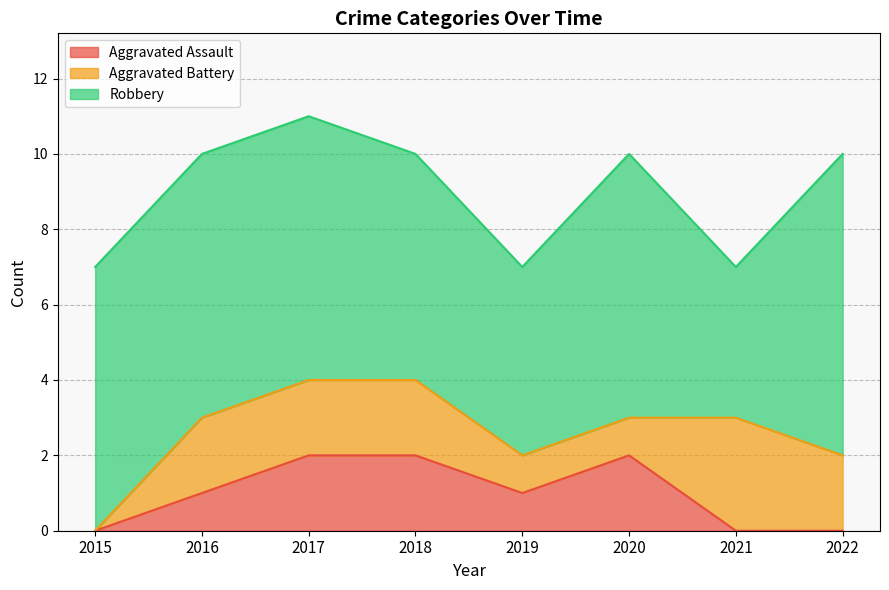

What is the sum of the Aggravated Battery values at 2020 and 2016?

3